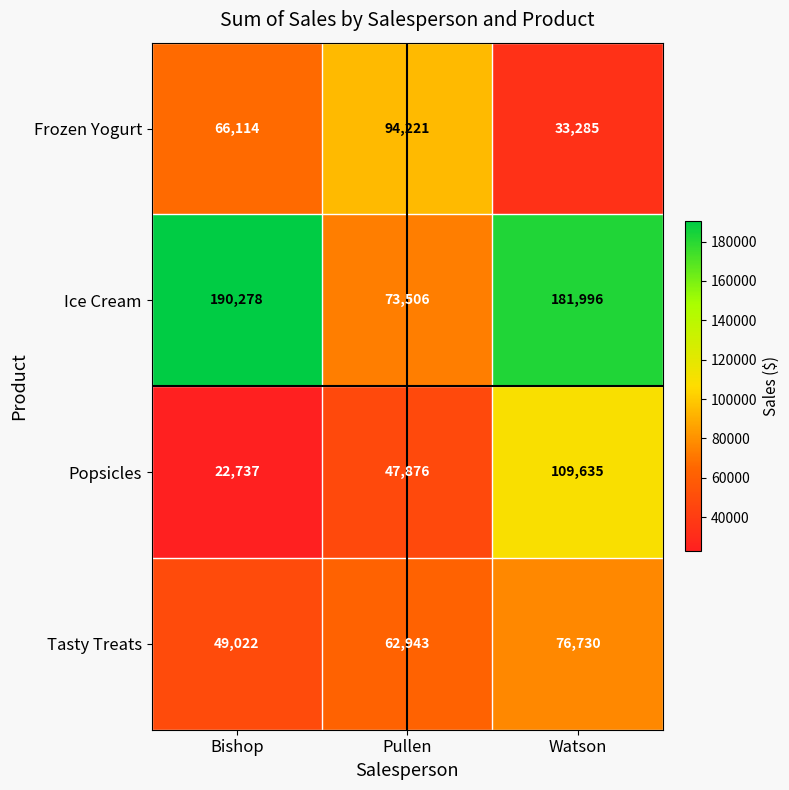

Rank the series by their maximum value, from highest to lowest.

Ice Cream, Popsicles, Frozen Yogurt, Tasty Treats